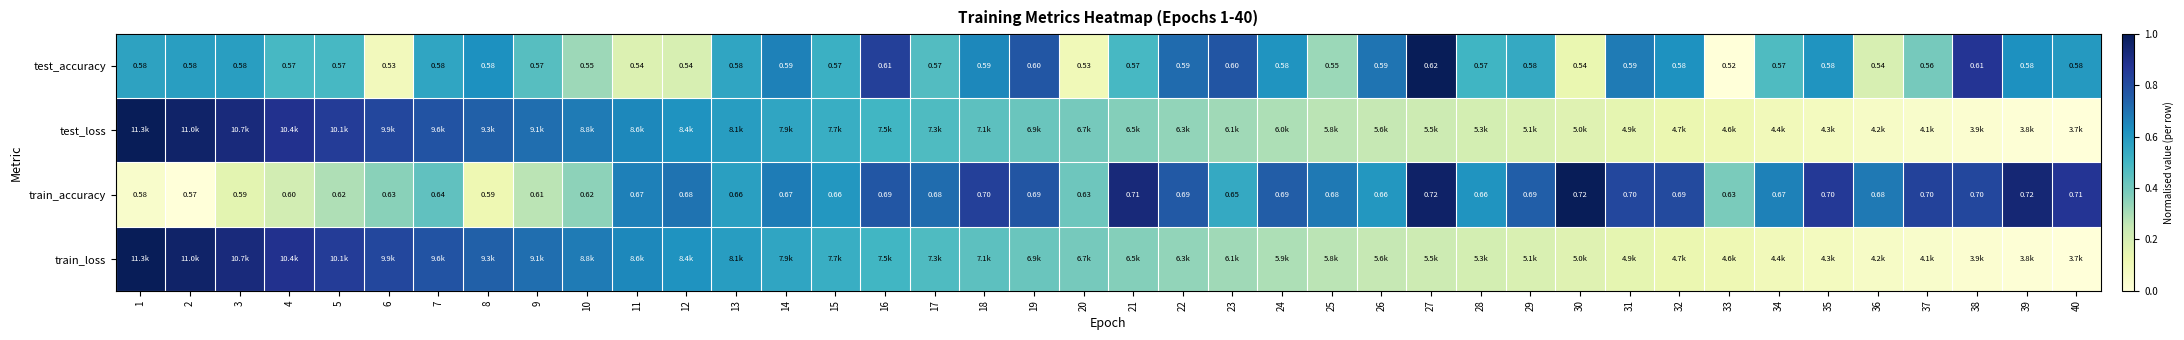

At which label does test_loss reach its peak?

1